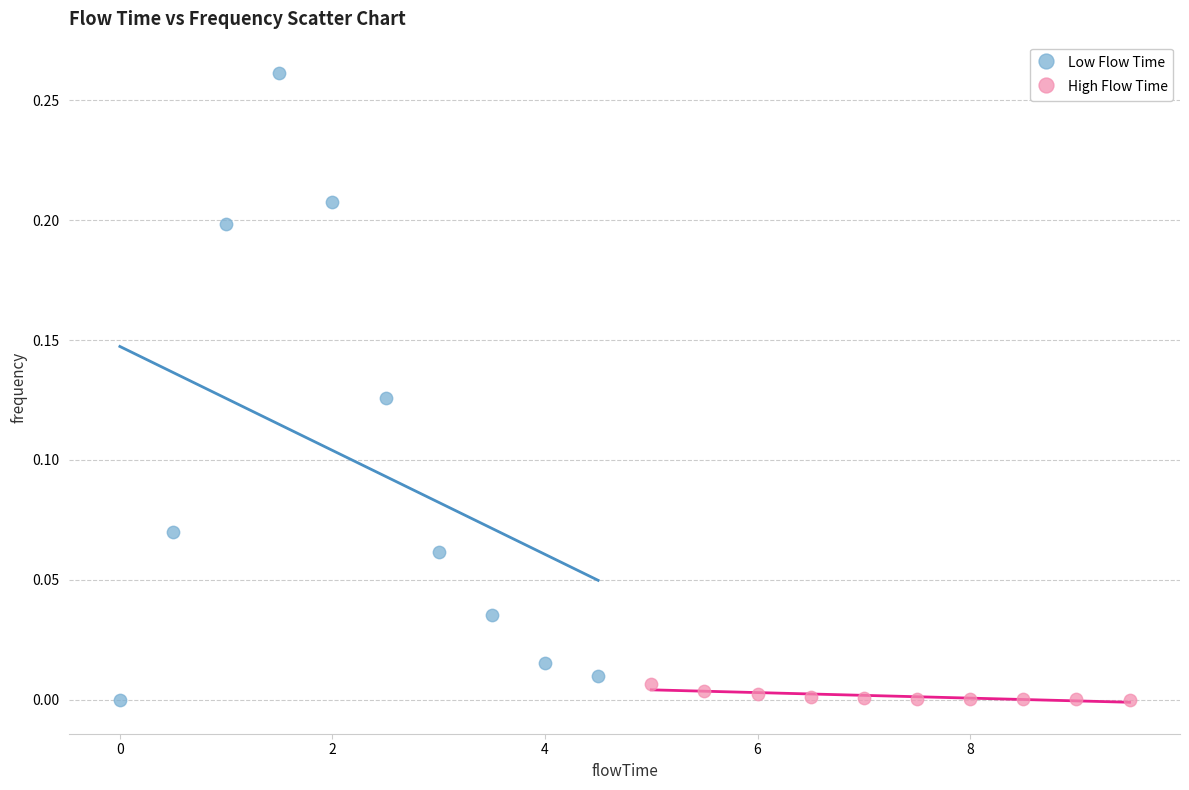

Which series contains the highest Y value?

Low Flow Time